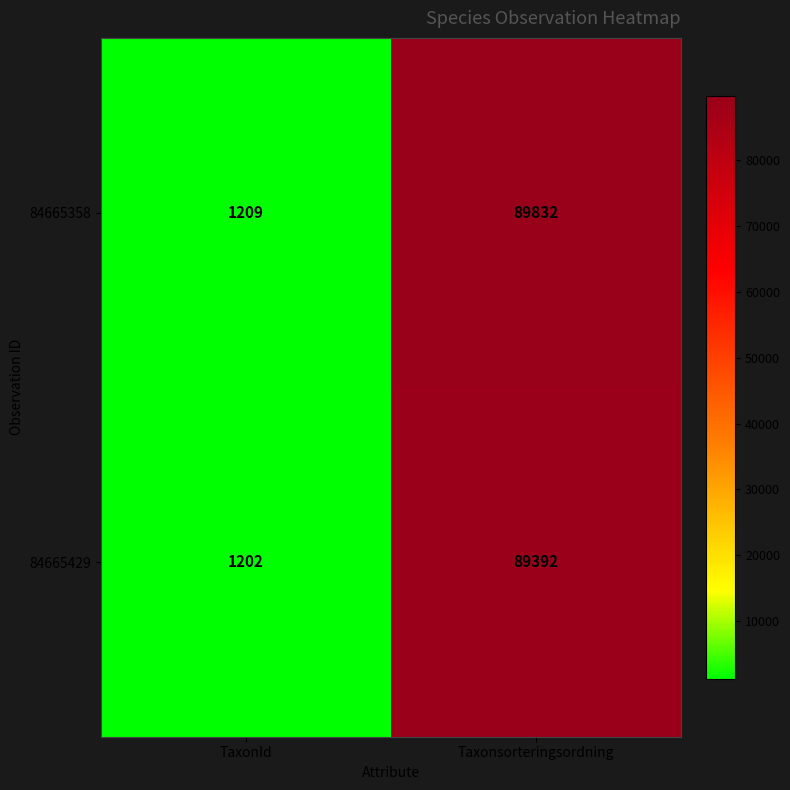

Between TaxonId and Taxonsorteringsordning, which series saw the biggest shift?

84665358